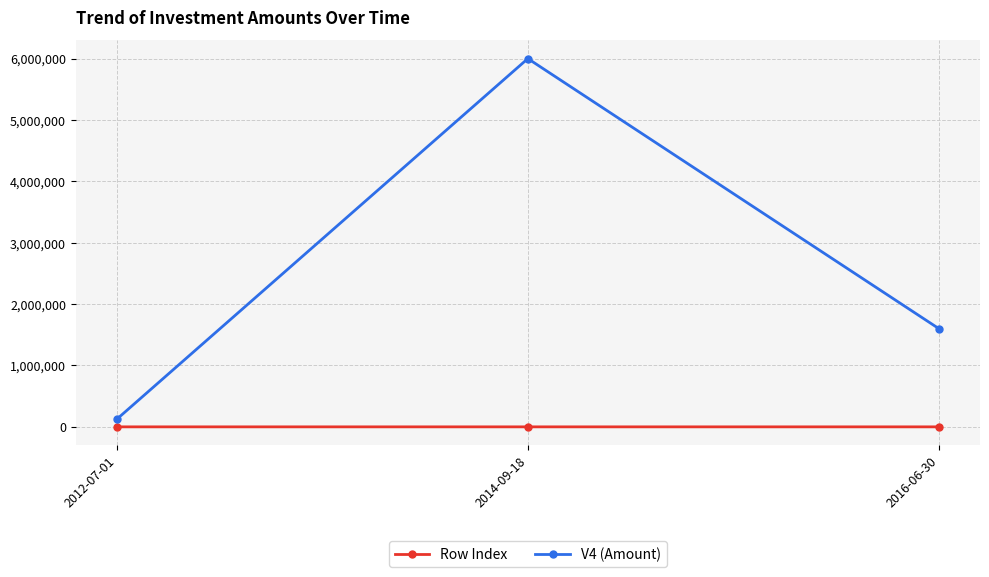

What is the sum of all V4 (Amount) values?

7725000